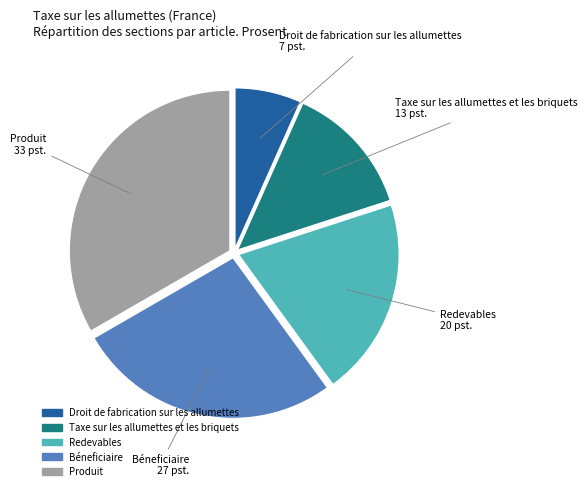

Is there a majority slice in this chart?

No